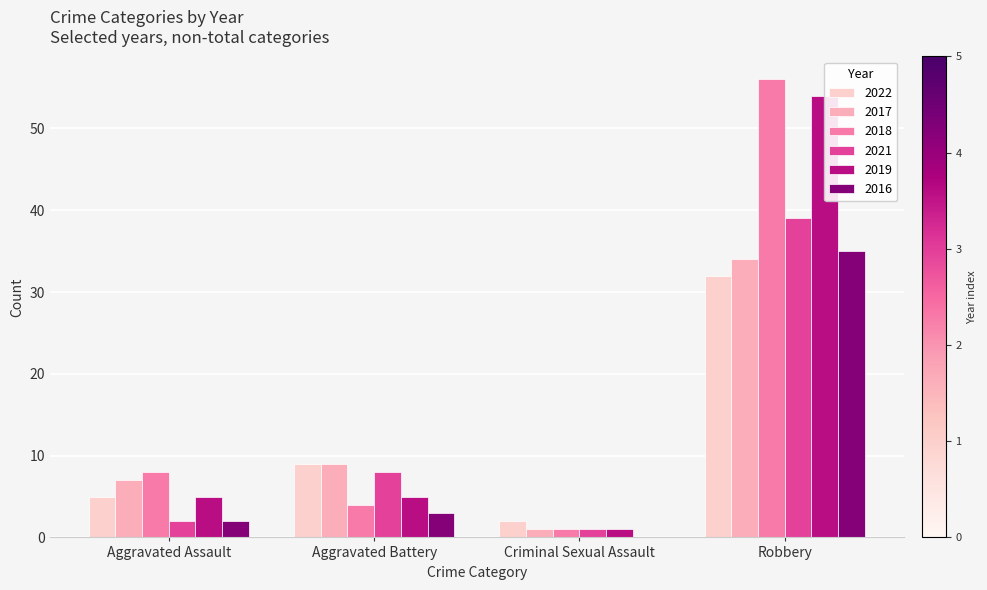

Between Aggravated Battery and Robbery, which series saw the biggest shift?

2018